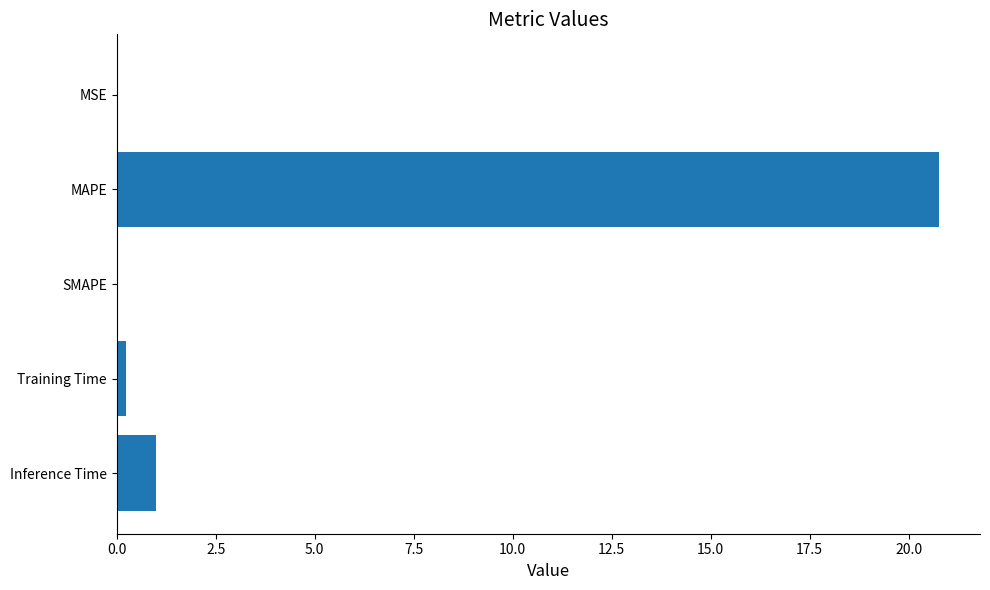

At which category does the chart reach its peak across all series?

MAPE